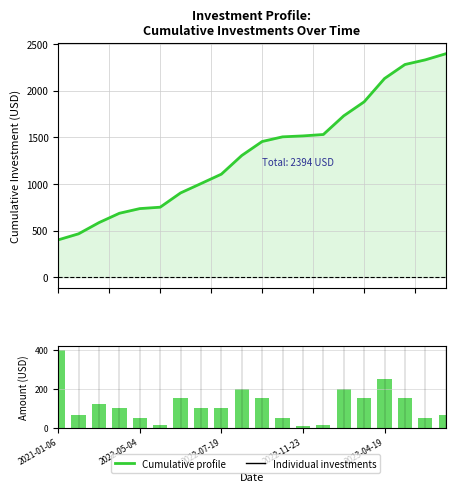

Reading left to right, transcribe all the data shown in this chart.

Investment profile: 400	465	585	685	735	750	903	1003	1104	1304	1454	1504	1514	1529	1729	1879	2129	2279	2329	2394
Individual Investment: 400	65	120	100	50	15	153	100	101	200	150	50	10	15	200	150	250	150	50	65